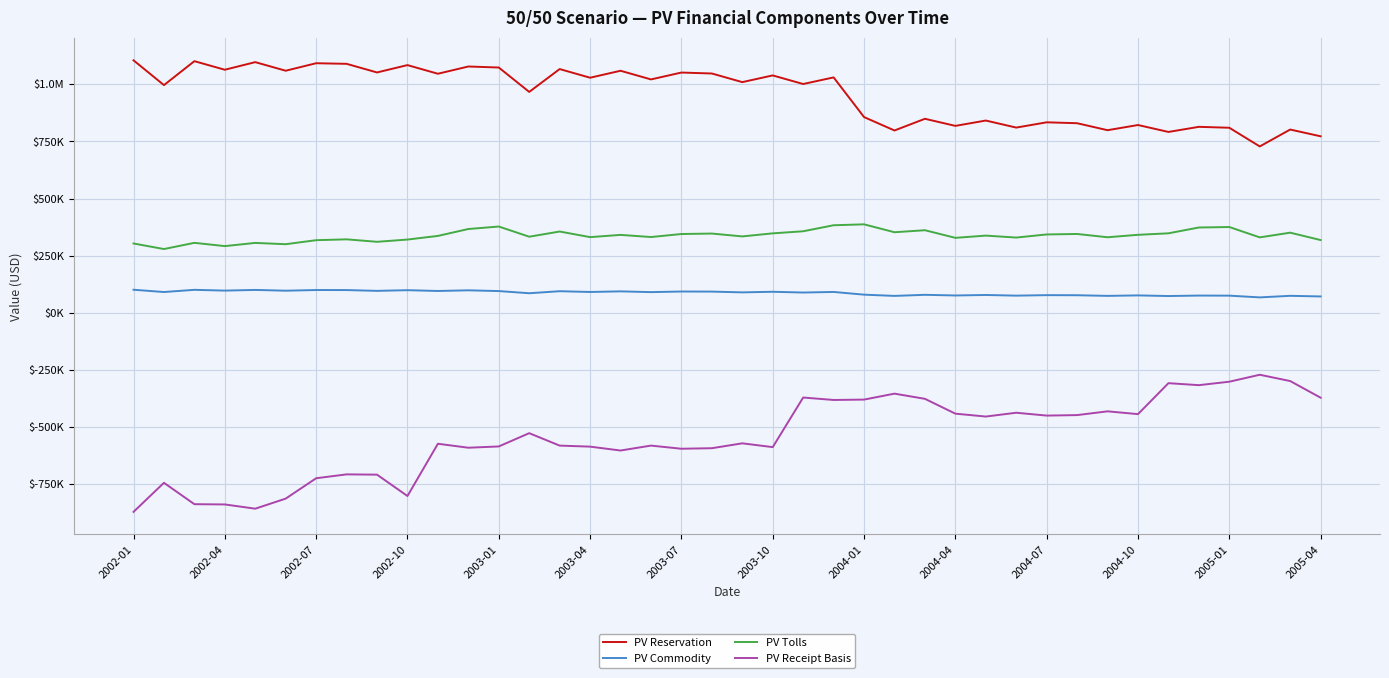

What are all the series names shown in the legend?

PV Reservation, PV Commodity, PV Tolls, PV Receipt Basis